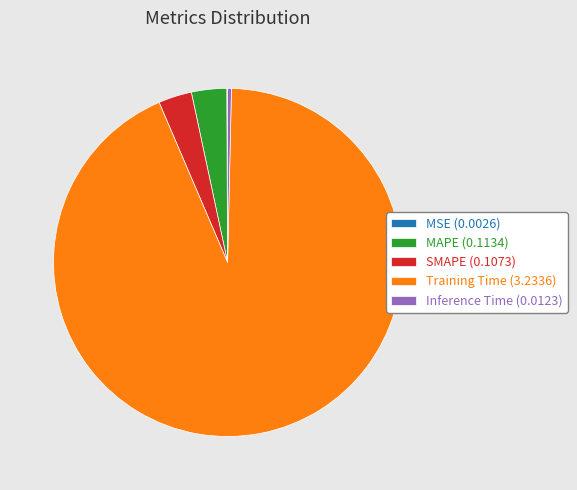

Is the sum of Inference Time (0.0123) and Training Time (3.2336) greater than half?

Yes